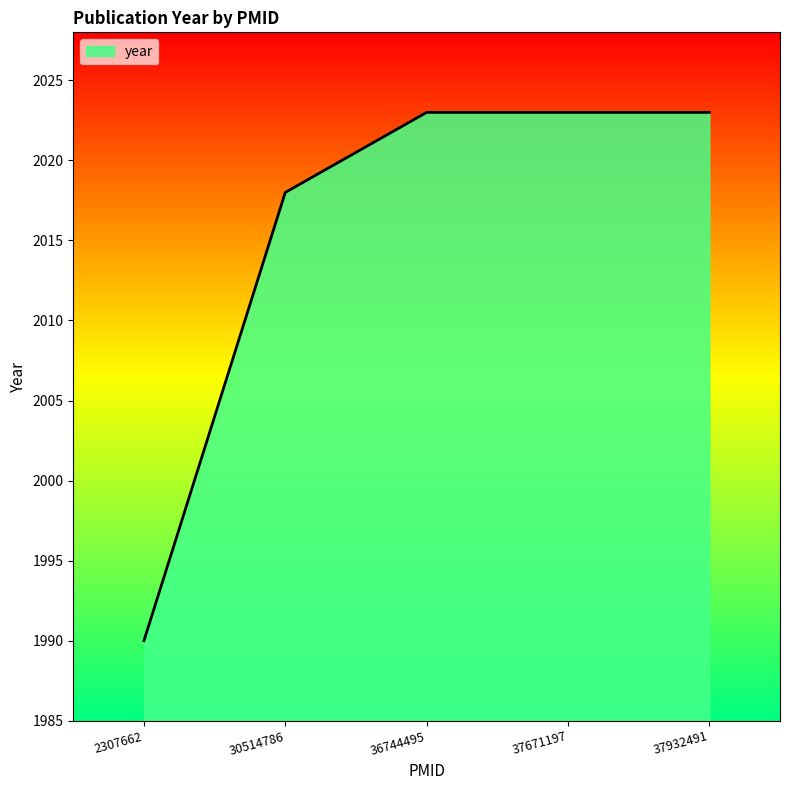

Between 2307662 and 36744495, which is larger?

36744495